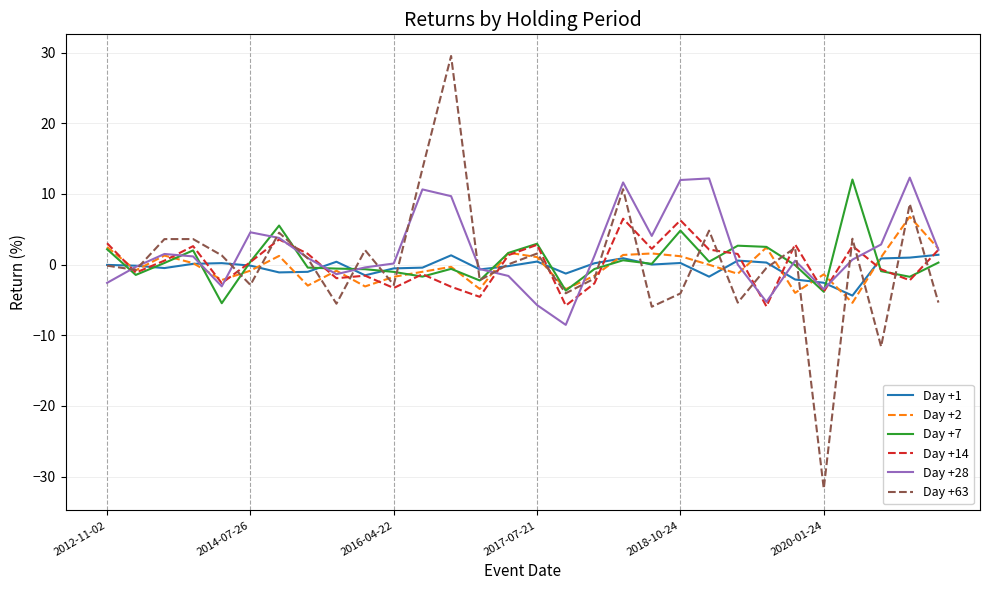

What is the smallest value displayed?

-31.7